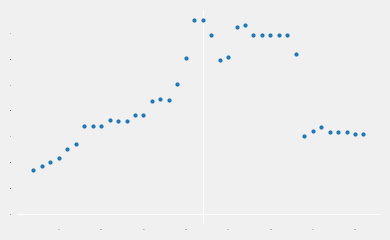

True or false: the data has more than 1 interior local peaks.

True